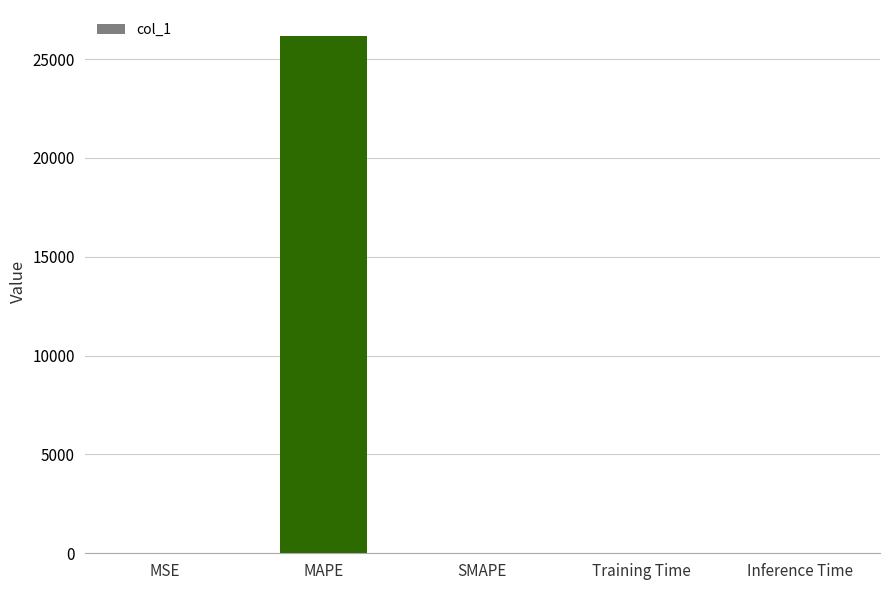

At which category does the chart reach its peak across all series?

MAPE